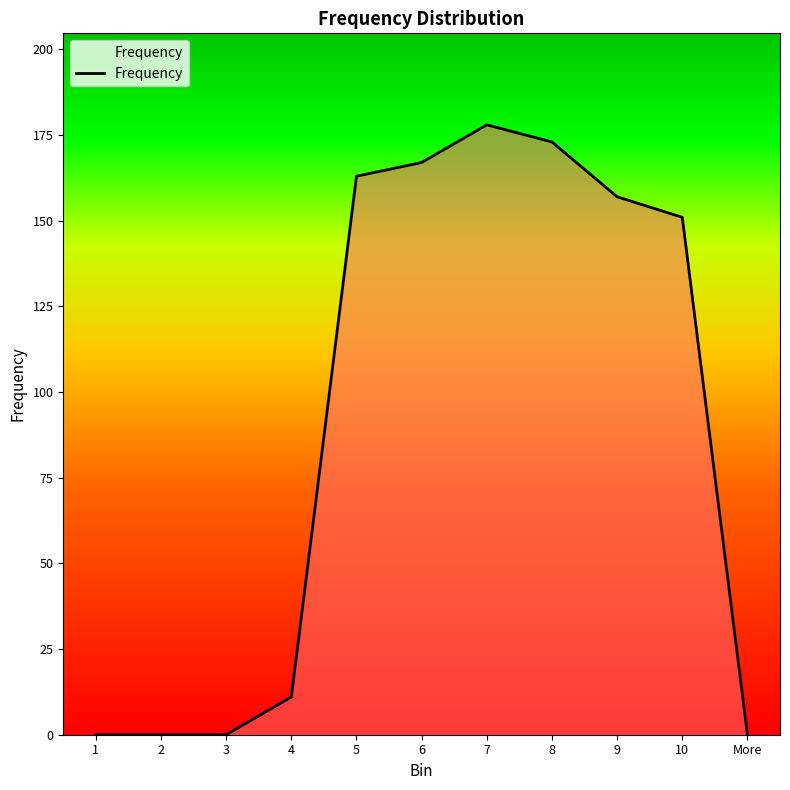

Is it true that the value at 1 is 82?

False